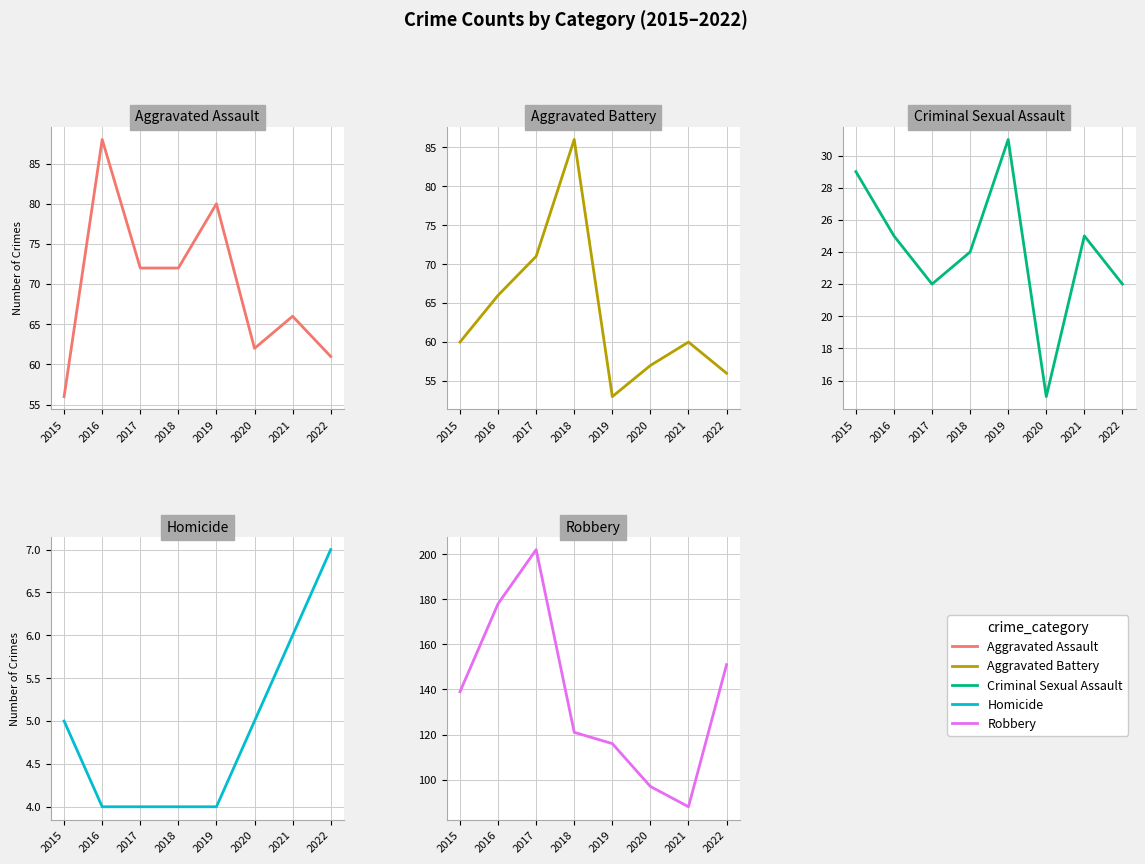

Is it true that Criminal Sexual Assault equals 22 at 2017?

True